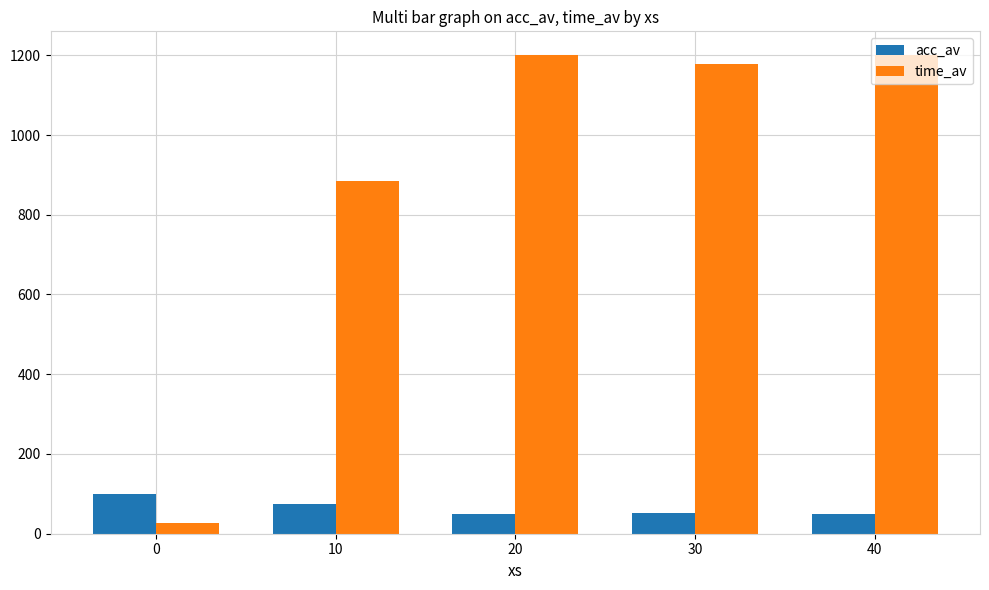

Is the value of time_av at 0 greater than the value of acc_av at 10?

No